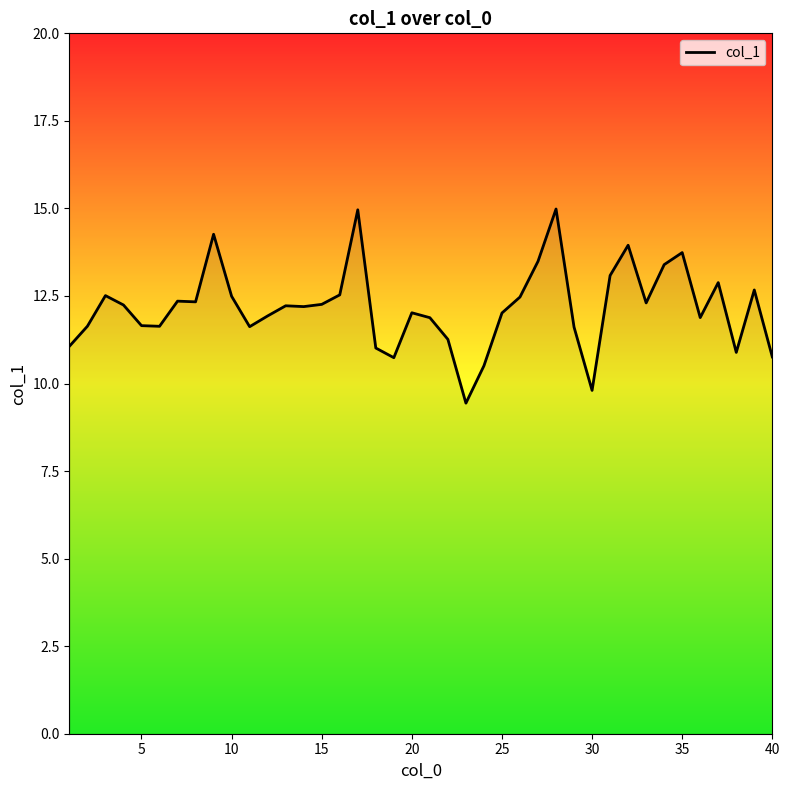

What is the difference between the maximum and minimum values?

5.5